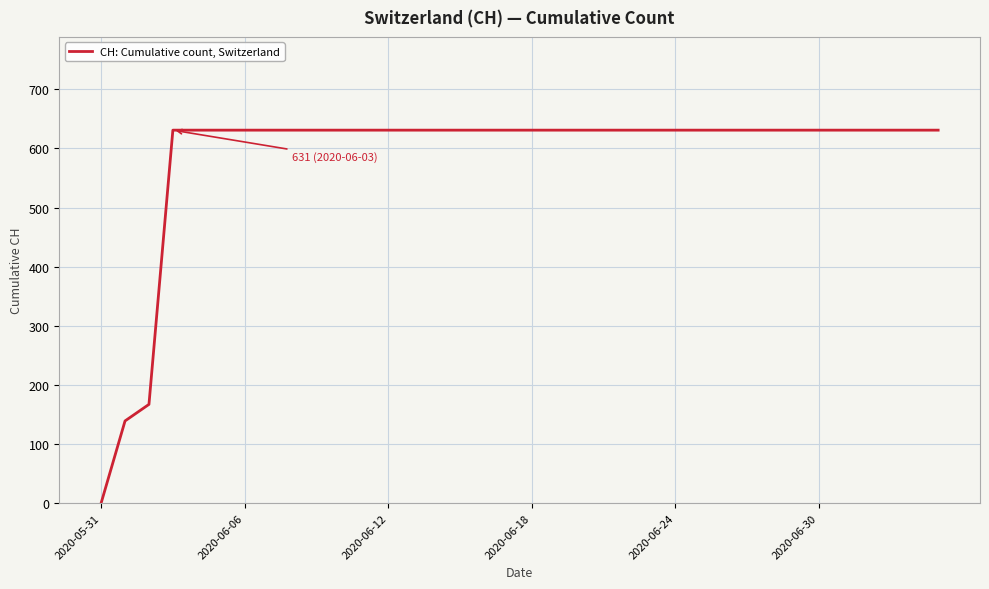

What is the difference between the second highest and second lowest values?

492